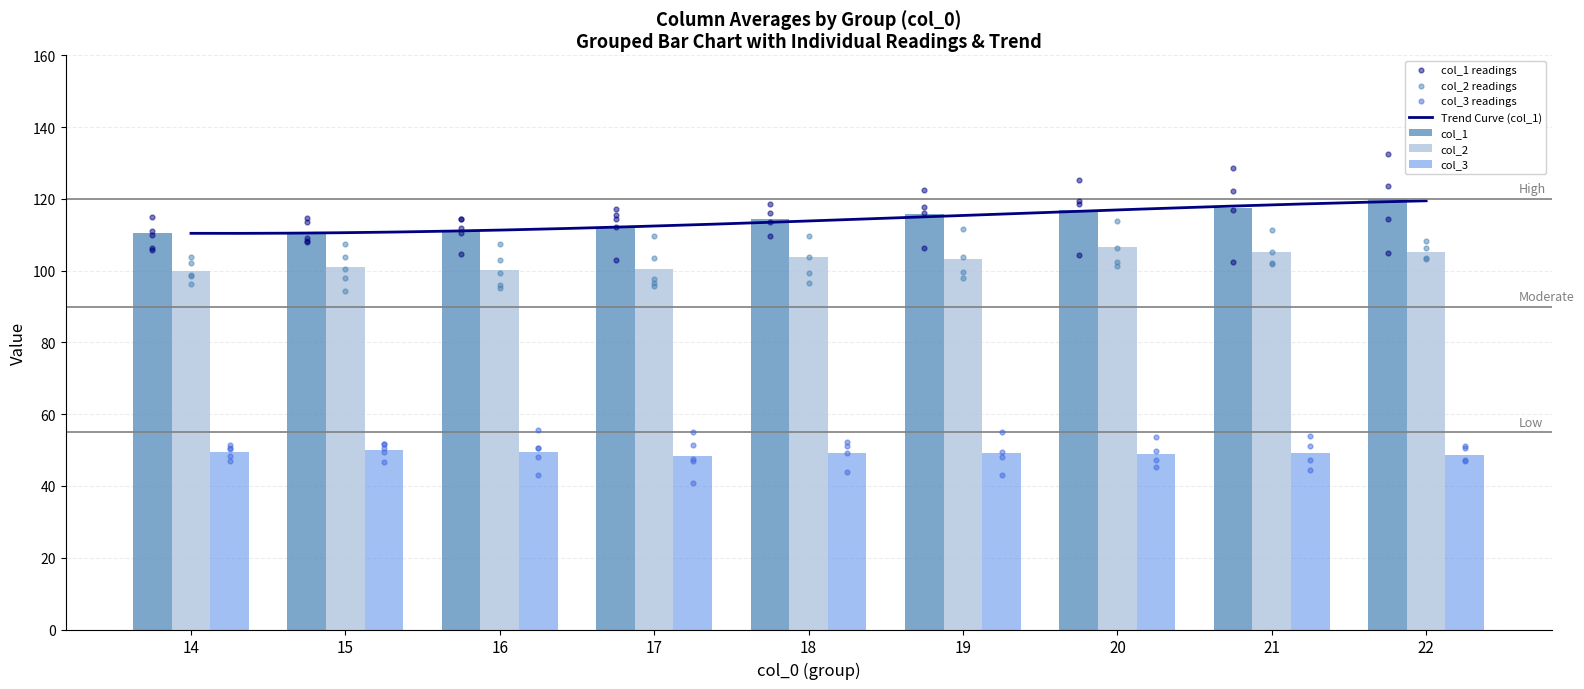

What is the difference between the second highest and minimum values in the col_2 series?

5.4